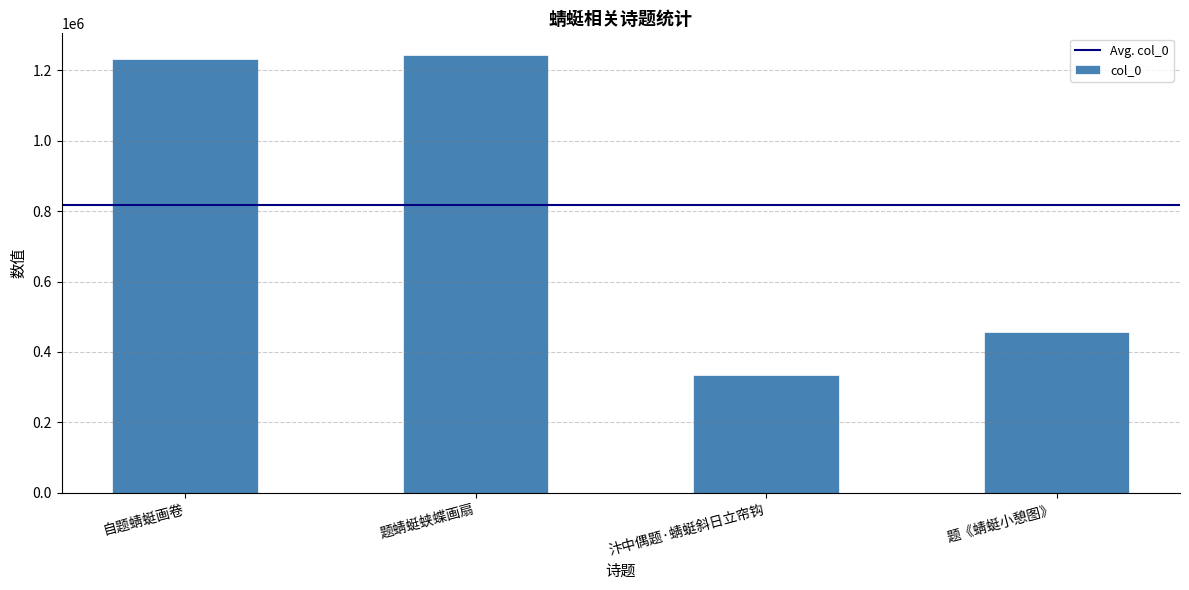

How many bars are there in total?

4